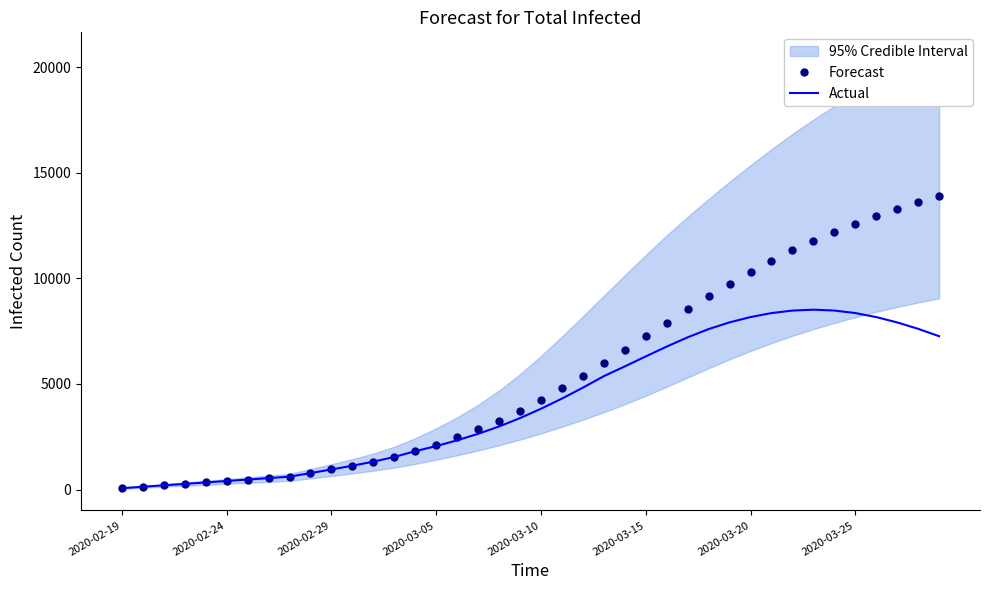

What is the greatest value displayed?

13878